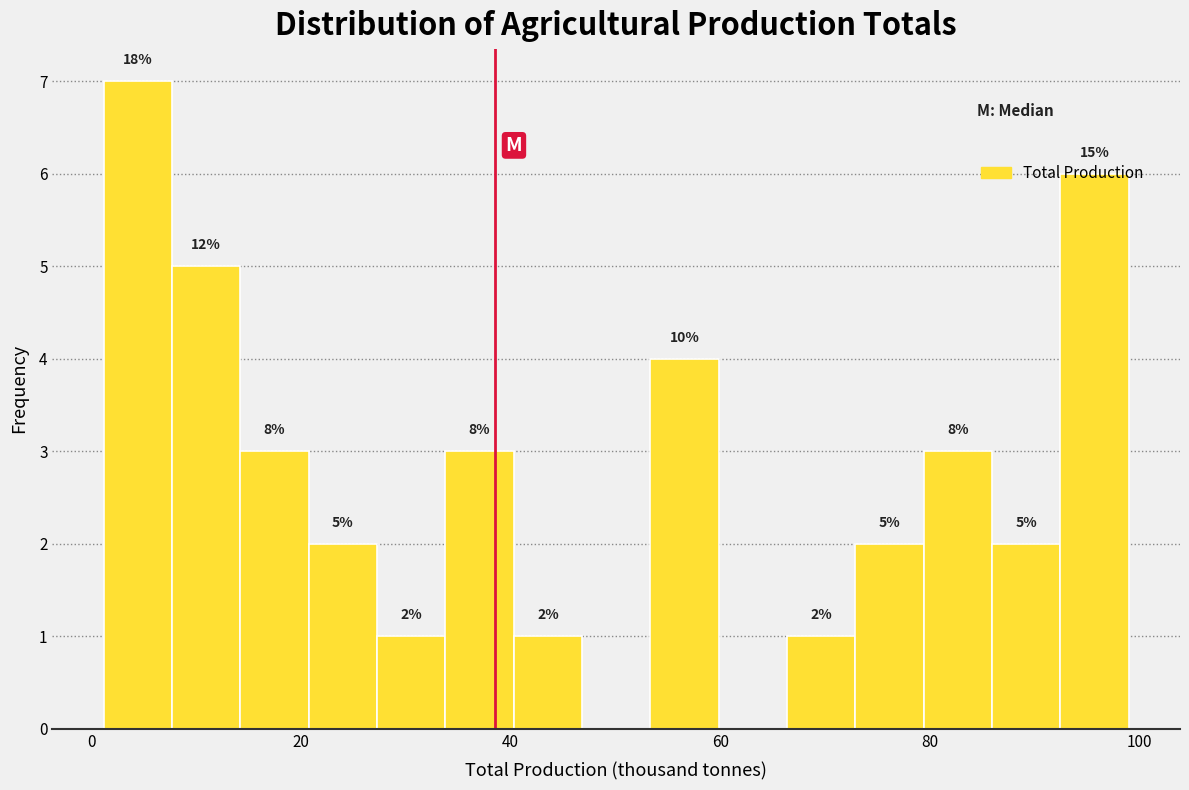

Around what value on the x-axis is the tallest bar? Give the approximate position of its centre, as read against the axis.

4